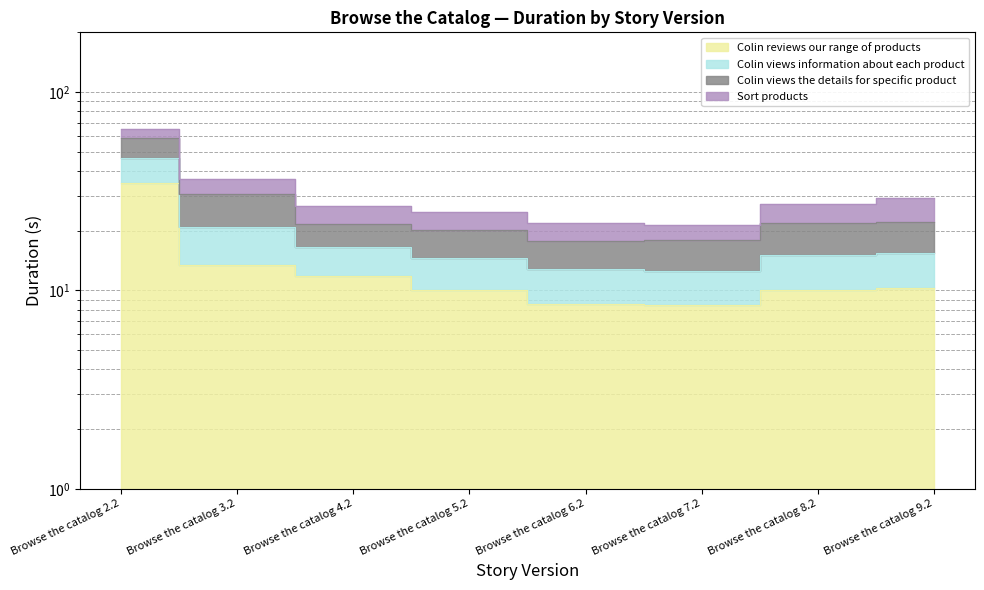

True or false: Colin reviews our range of products has more than 0 interior local peaks.

False